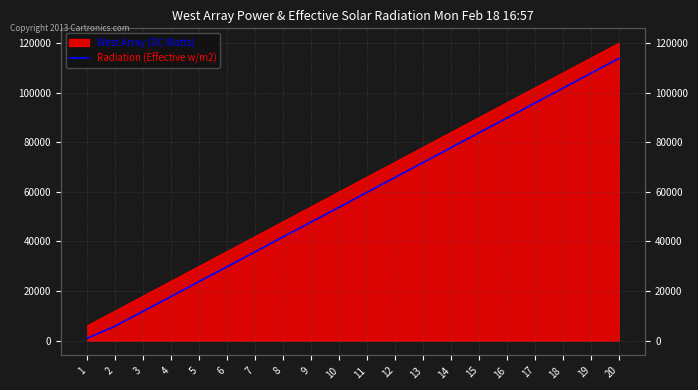

What is the change in value from 18 to 19?

+6036.0